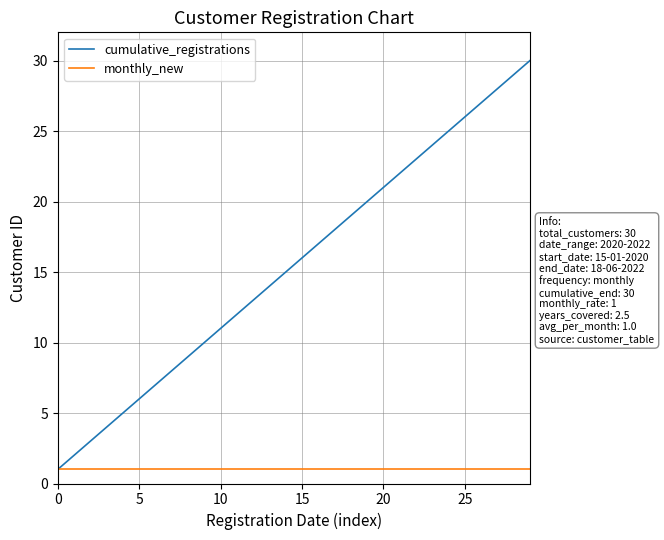

Which series has the largest range (max minus min)?

cumulative_registrations